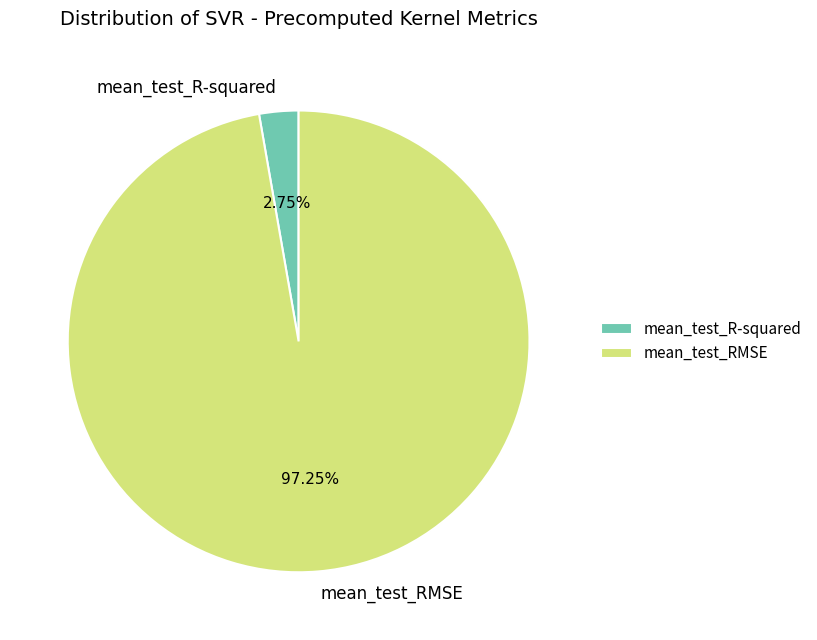

To the nearest percent, what percentage of the pie is mean_test_RMSE?

97%